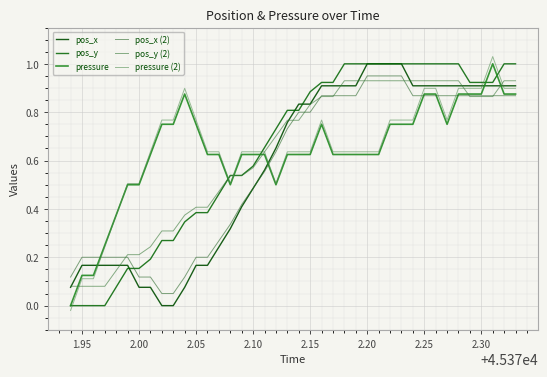

How many pressure values are between 0 and 1?

40